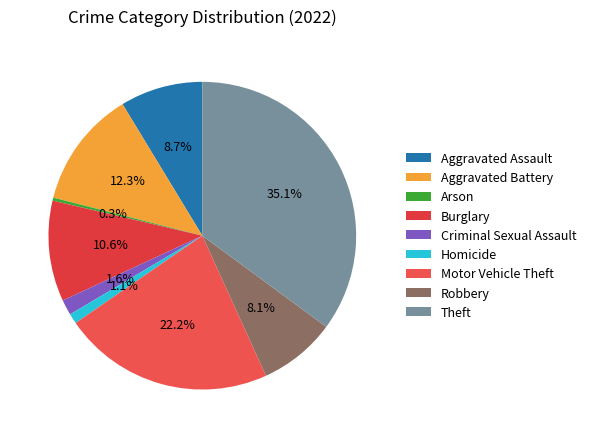

Which slice is the smallest?

Arson